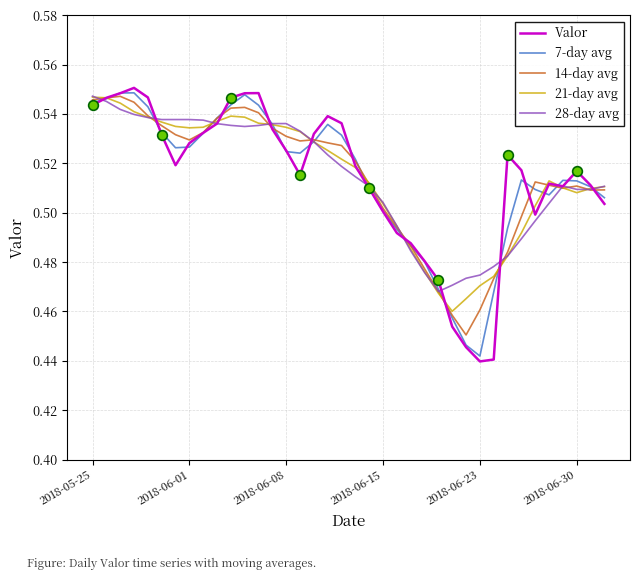

True or false: 14-day avg has more than 1 interior local peaks.

True